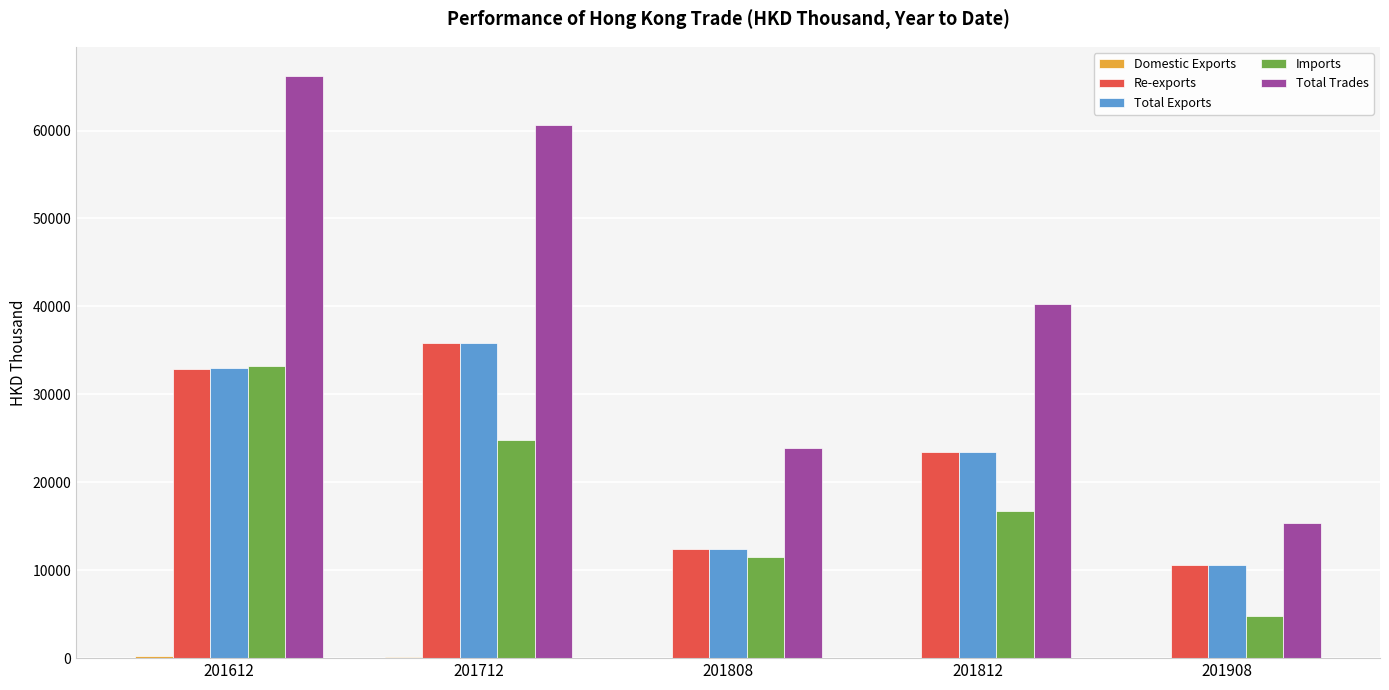

Is the value of Imports at 201612 greater than the value of Total Trades at 201908?

Yes